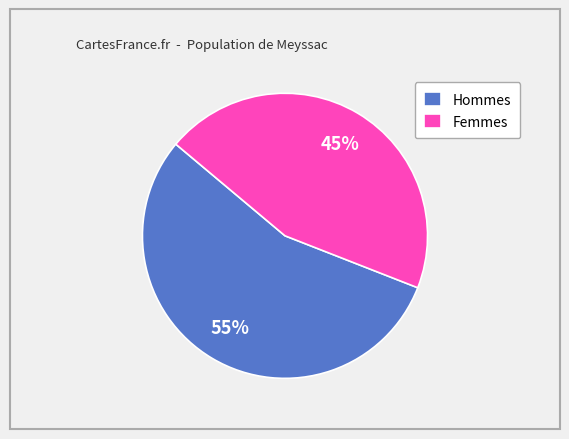

Combined, do Hommes and Femmes account for over 50%?

Yes